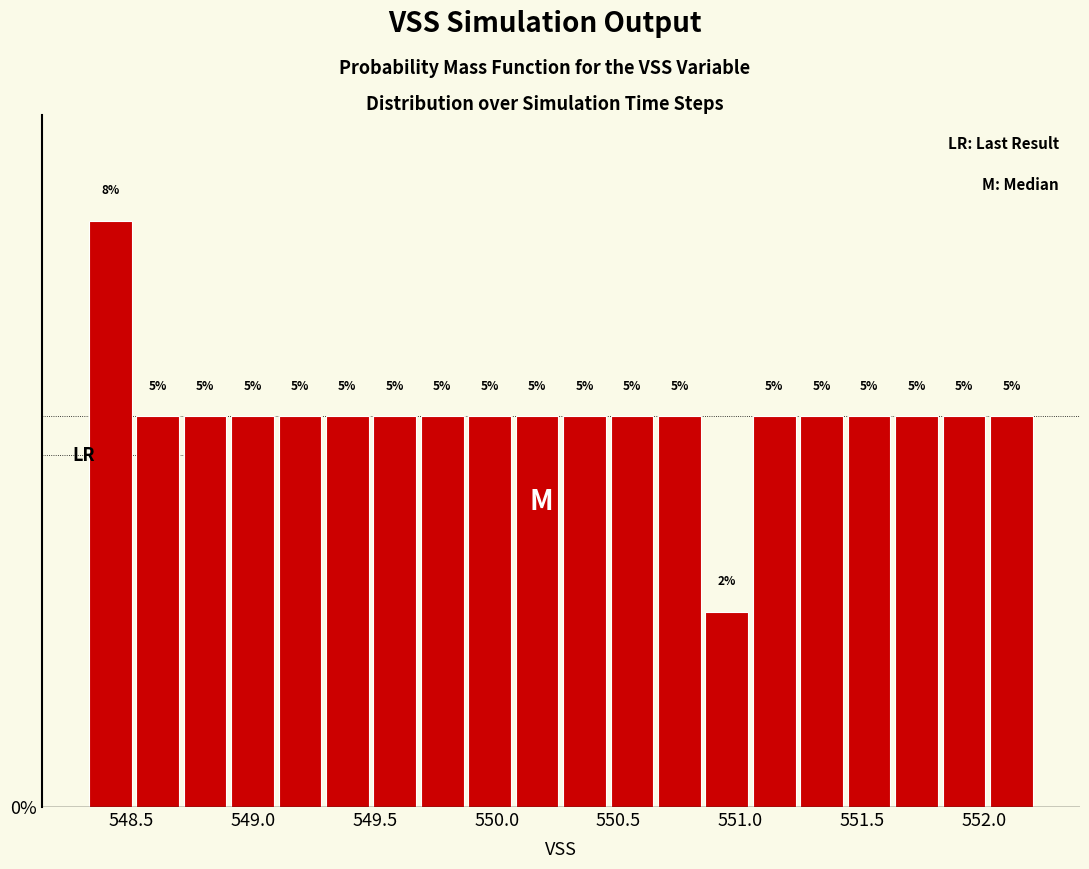

Around what value on the x-axis is the tallest bar? Give the approximate position of its centre, as read against the axis.

548.40